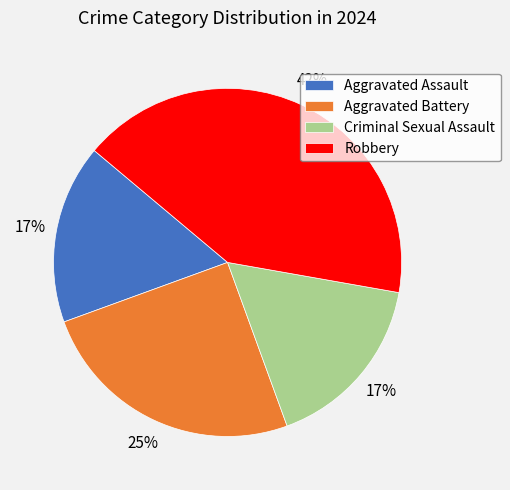

How many segments does this pie chart have?

4